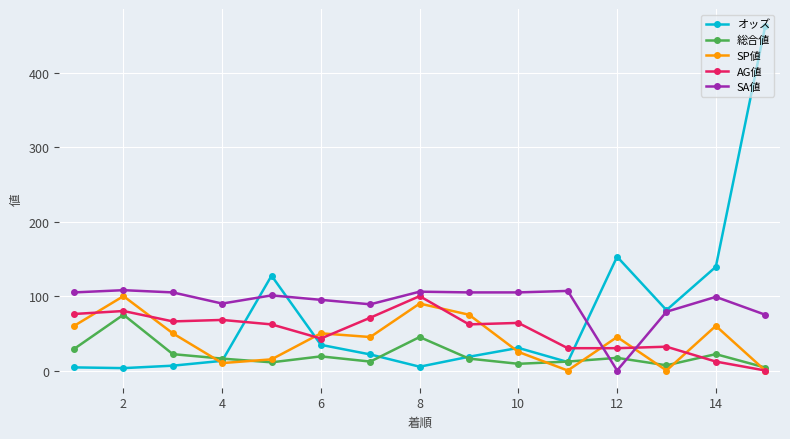

True or false: AG値 has more than 0 points higher than both neighbors.

True